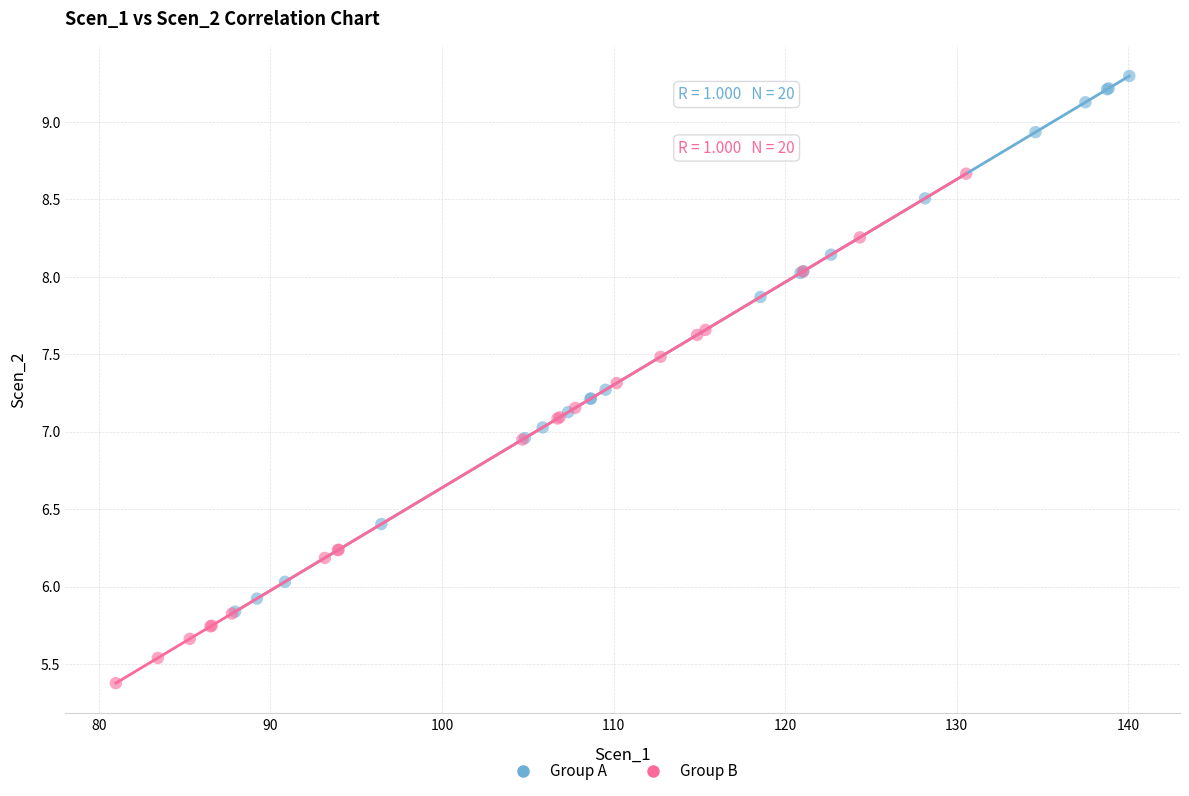

Which series contains the lowest Y value?

Group B